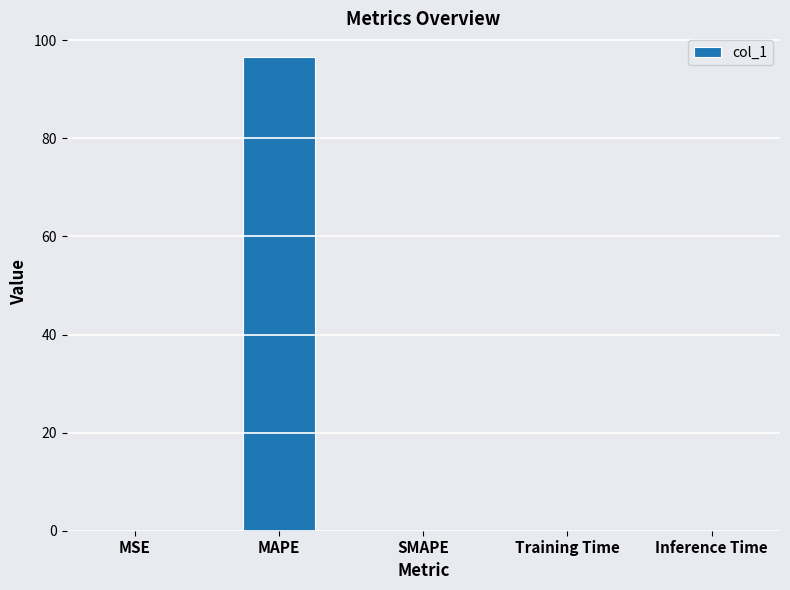

The chart shows a value of 0.0 at Training Time. True or false?

True